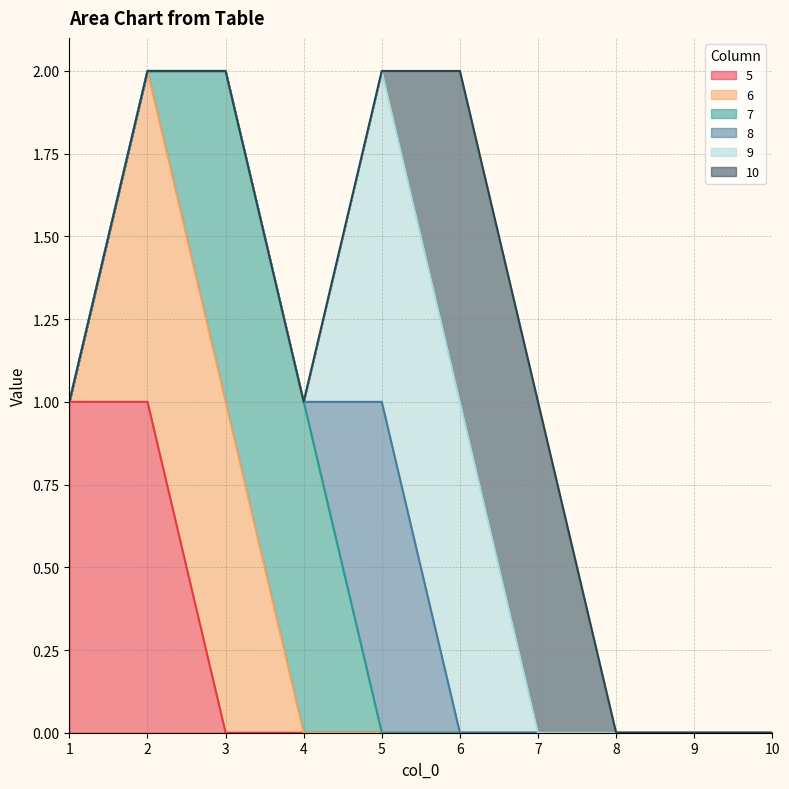

What are all the series names shown in the legend?

5, 6, 7, 8, 9, 10